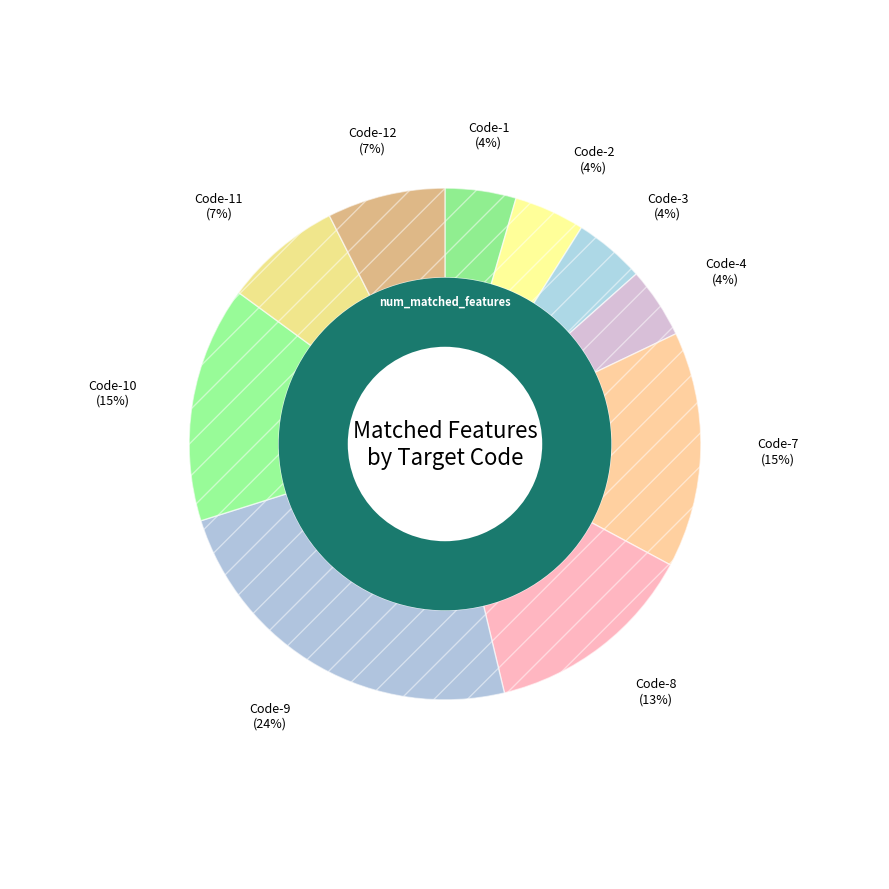

To the nearest percent, what portion does Code-3 represent?

4%